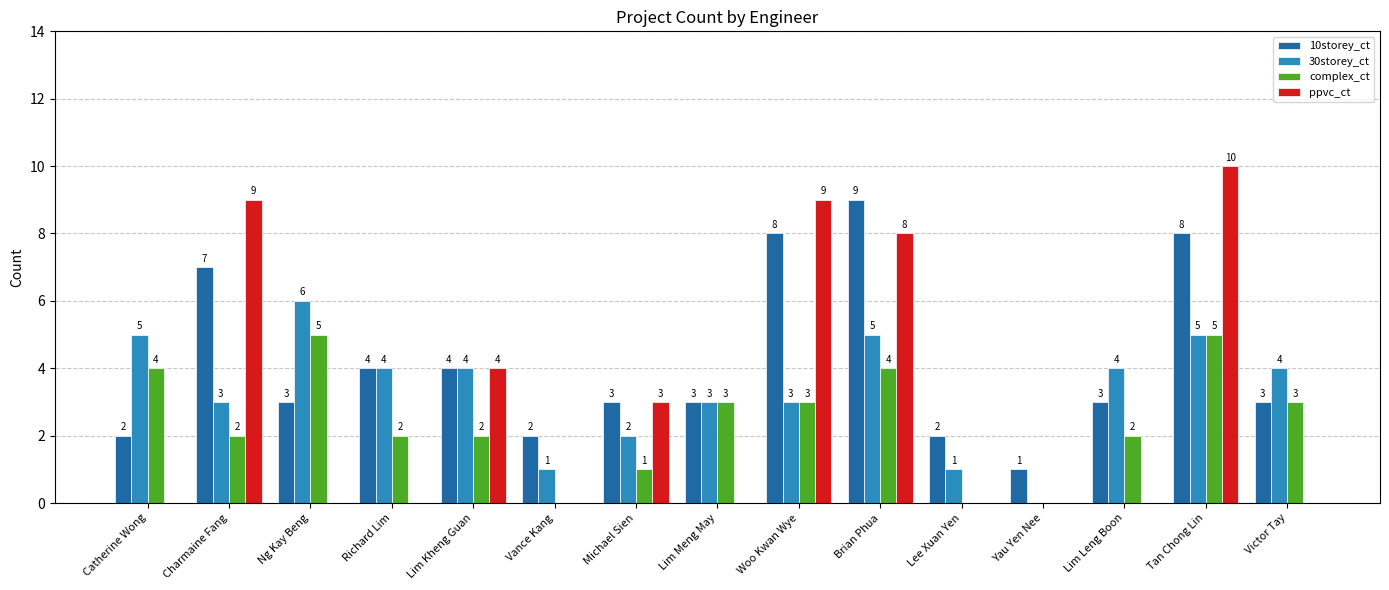

What value does the 10storey_ct series have at Lim Kheng Guan?

4